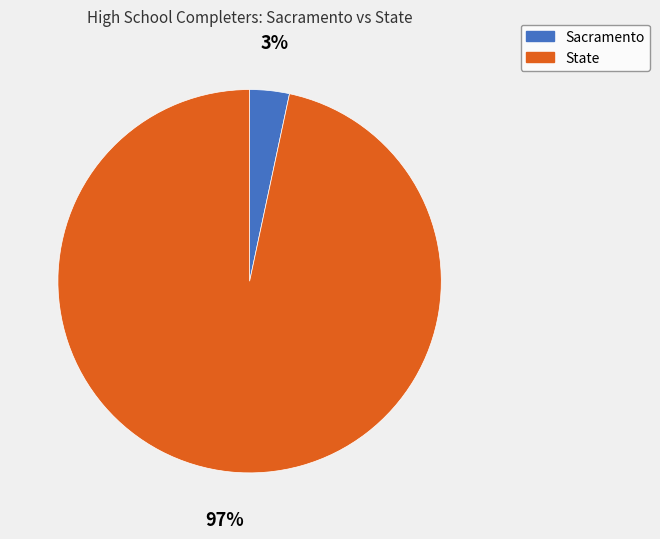

Between State and Sacramento, which is larger?

State